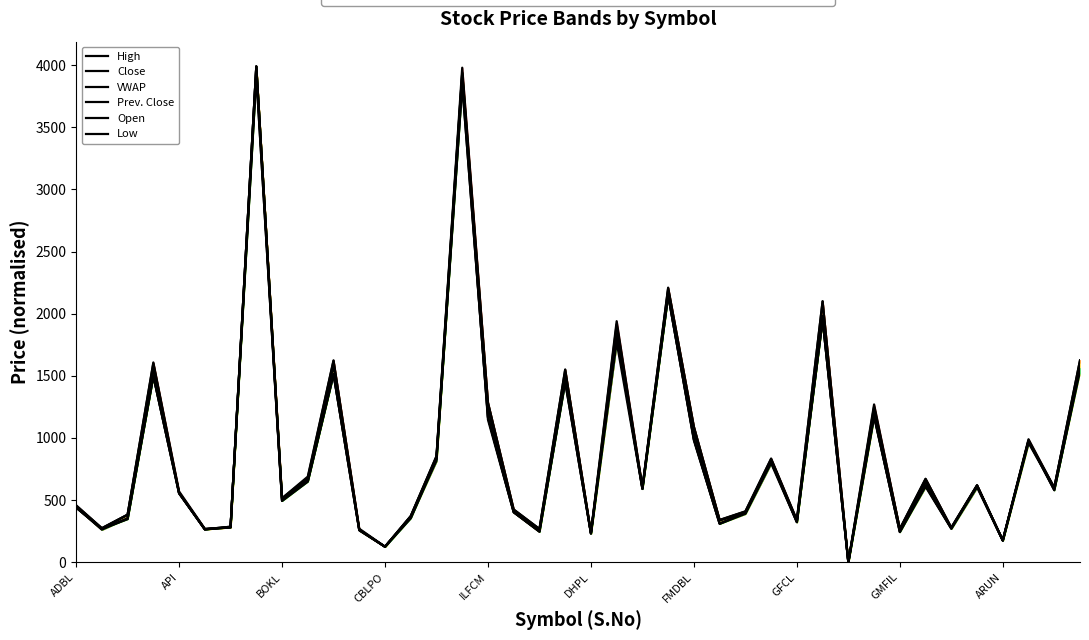

Which has a higher value, 30 or 34?

34